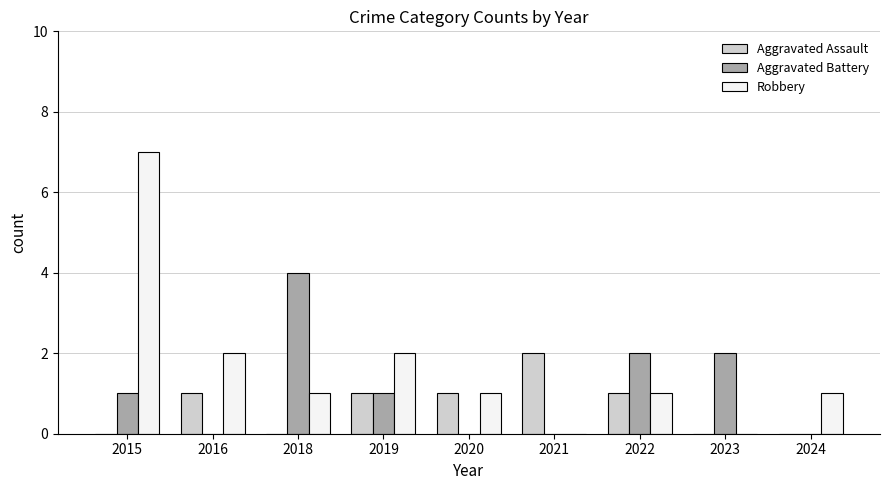

At which category is the sum across all series the highest?

2015